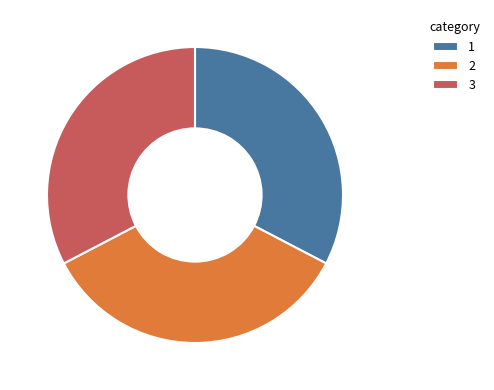

Does any single category account for the majority?

No